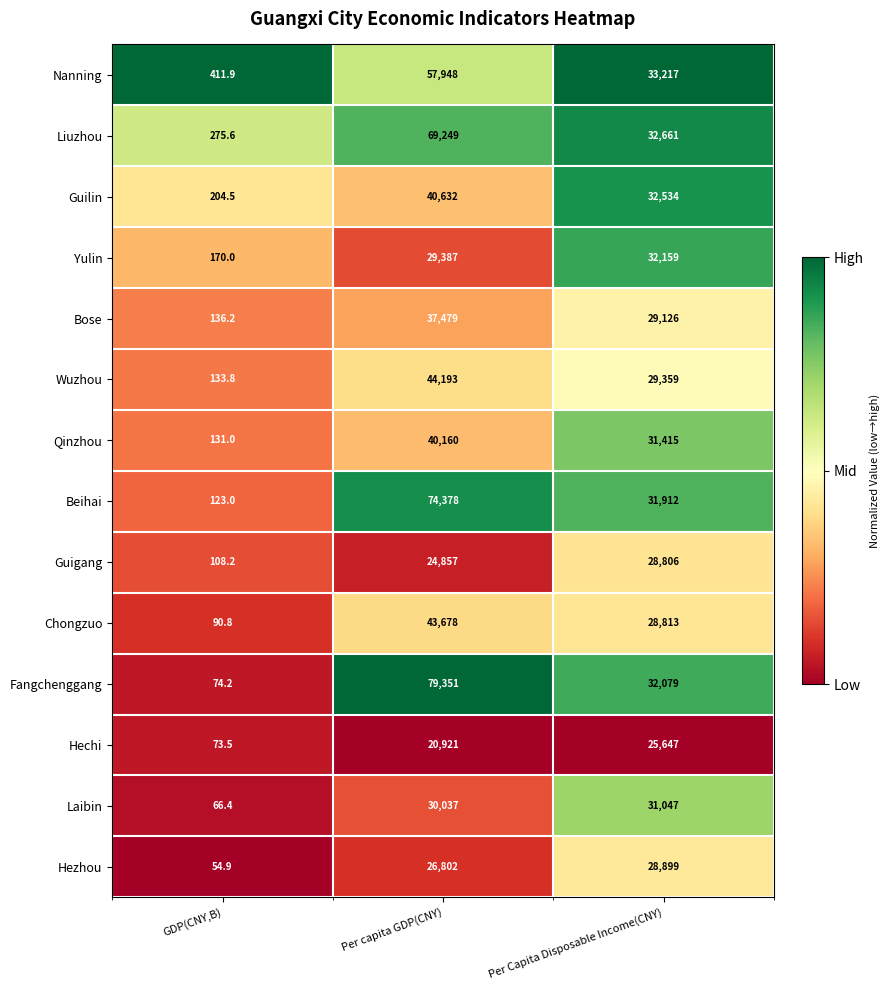

What is the average value of the Fangchenggang series?

37168.1